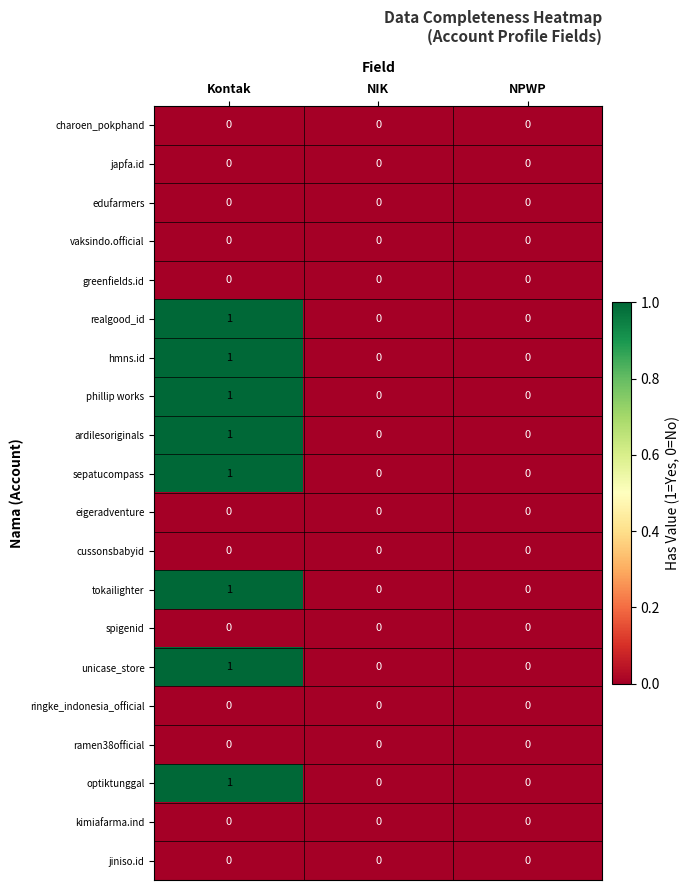

What is the total value across all series at Kontak?

8